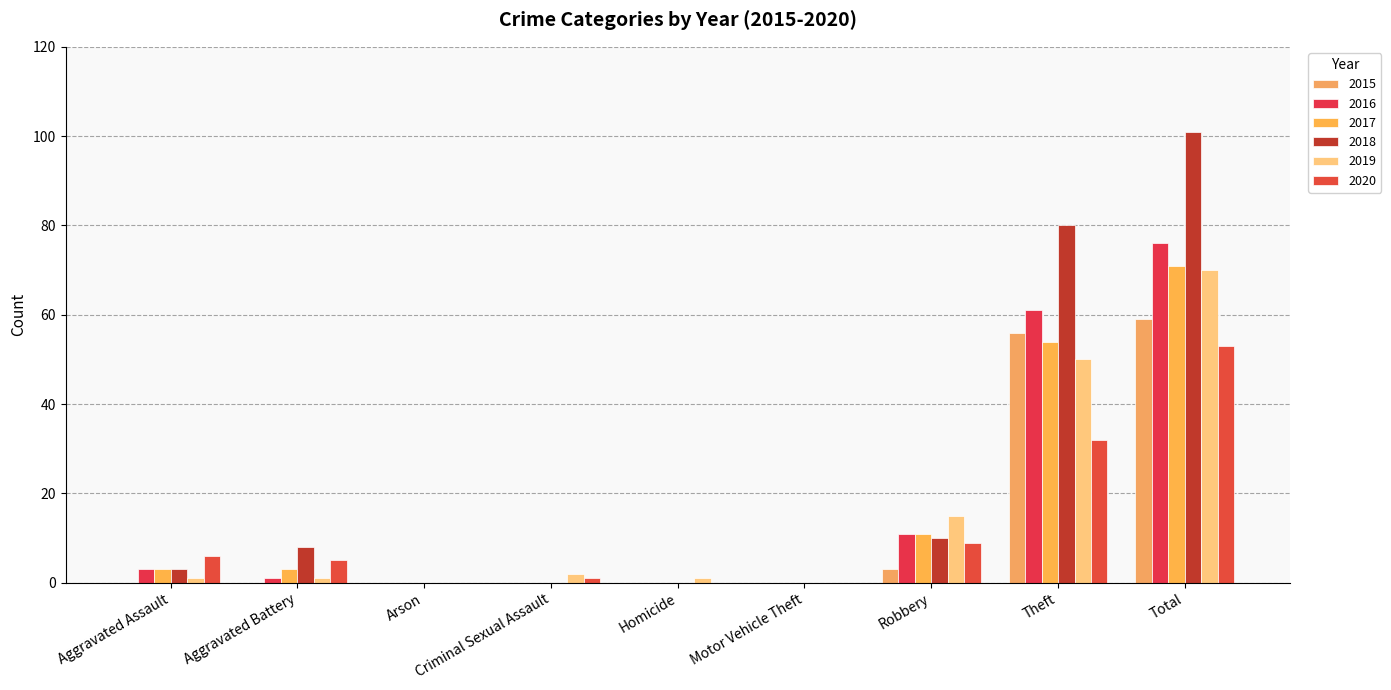

Are the bars grouped side by side (vs. stacked)?

Yes